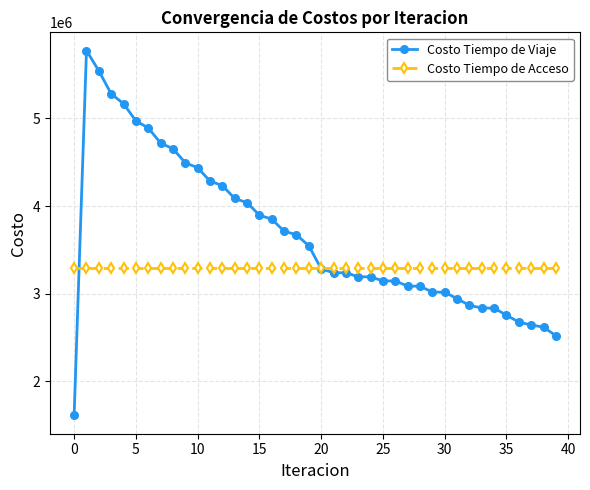

Which series has the largest total across all categories?

Costo Tiempo de Viaje